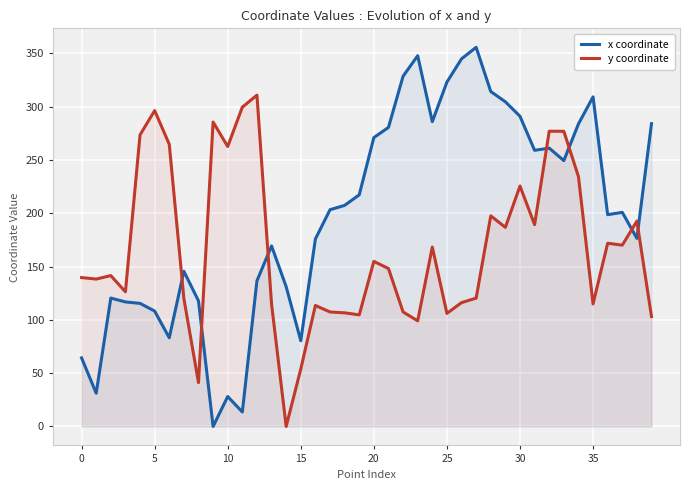

What is the difference between the maximum and minimum values in the y coordinate series?

310.8